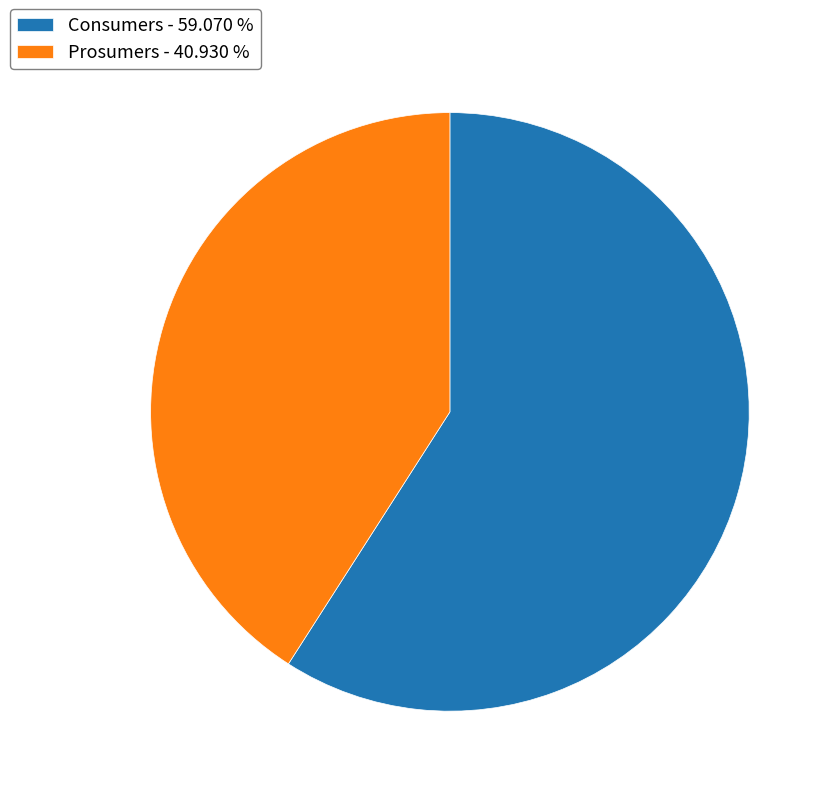

Rank the categories by value from lowest to highest.

Prosumers, Consumers